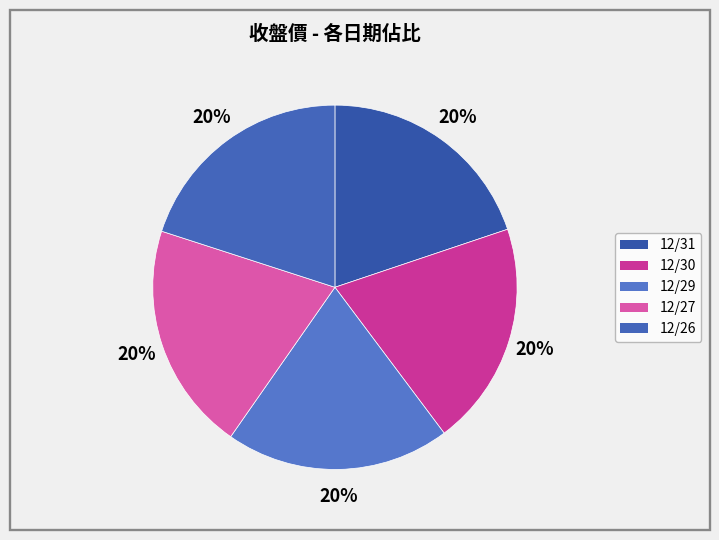

Is it true that 12/27 is 32% of the pie?

False